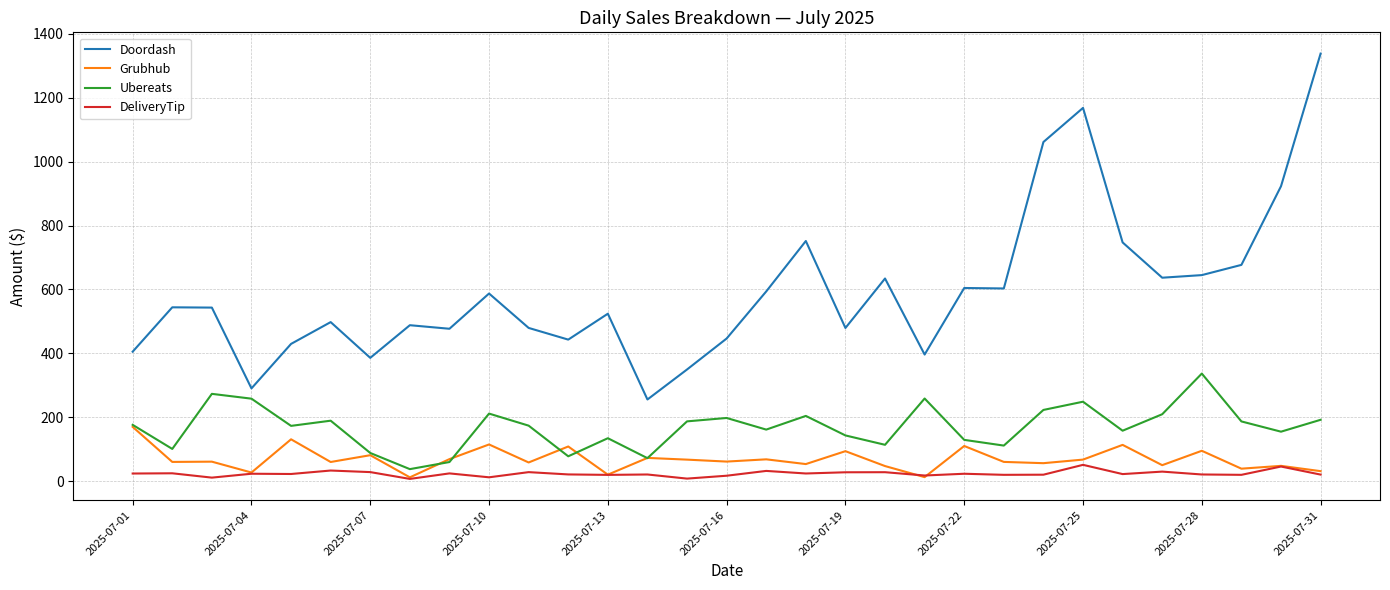

Count the number of categories in the chart.

31